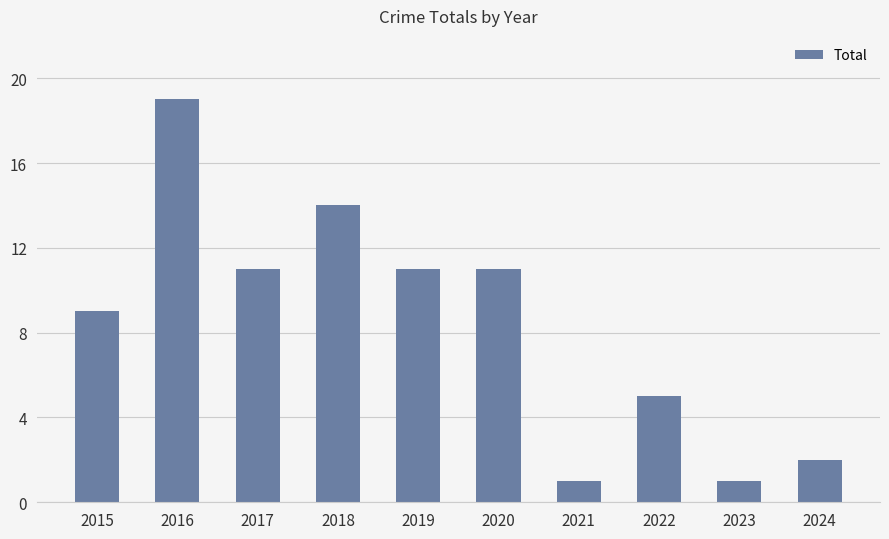

Reading left to right, transcribe all the data shown in this chart.

2015=9	2016=19	2017=11	2018=14	2019=11	2020=11	2021=1	2022=5	2023=1	2024=2